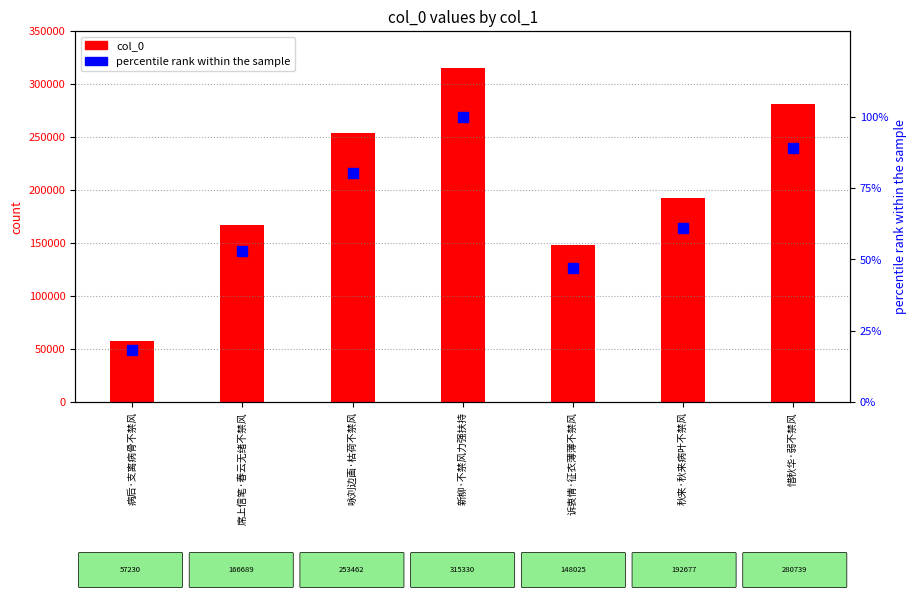

What are all the series names shown in the legend?

col_0, percentile rank within the sample